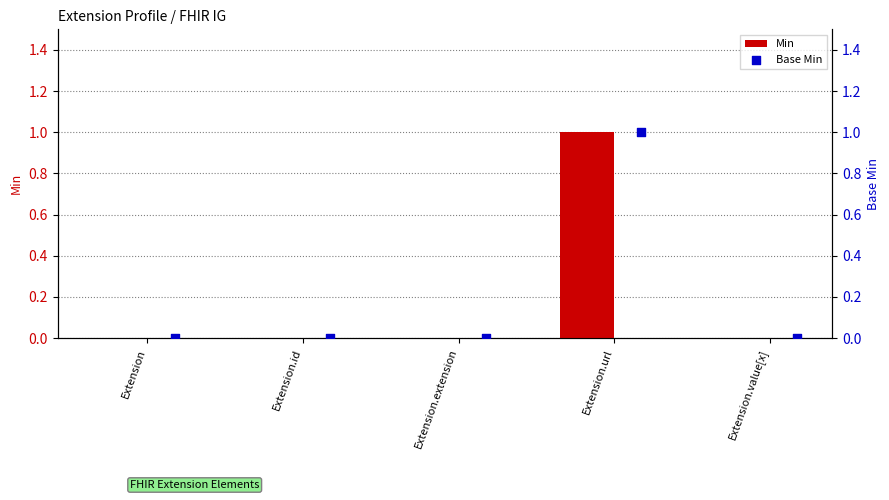

Is it true that Min equals 1 at Extension.url?

True